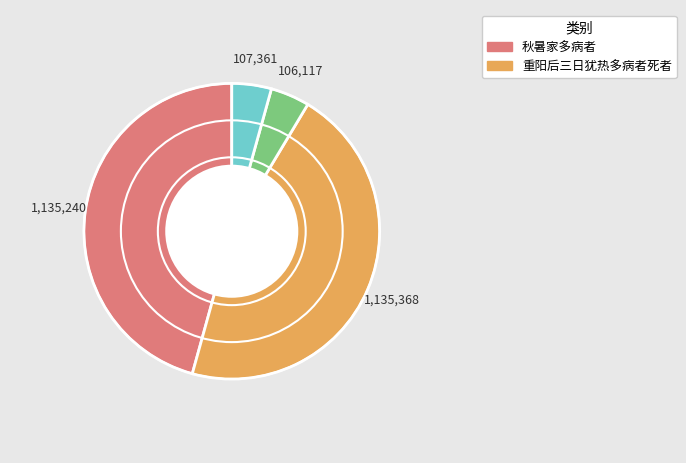

Does any single category account for the majority?

No